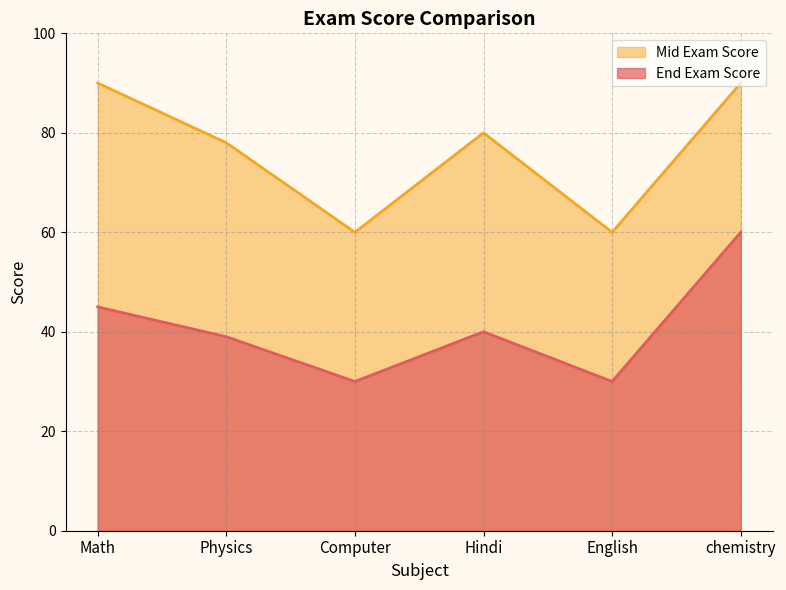

Which series has the largest total across all categories?

Mid Exam Score